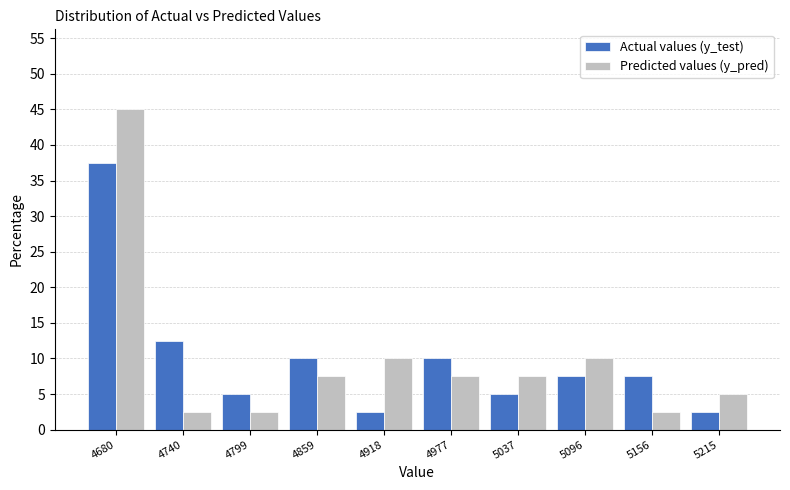

In the Predicted values (y_pred) series, which range on the x-axis has the tallest bar?

4650 to 4710